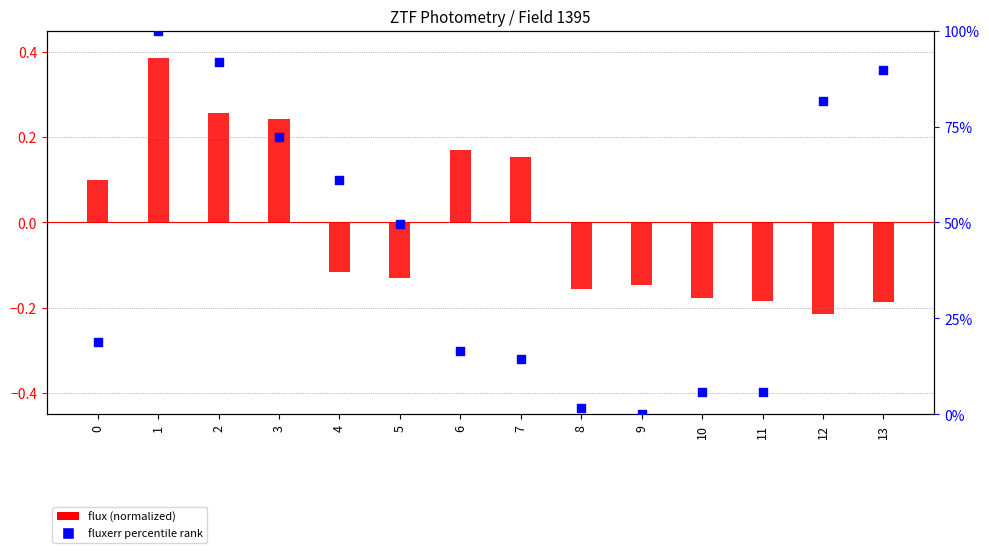

What is the change in value from 7 to 13?

+75.3